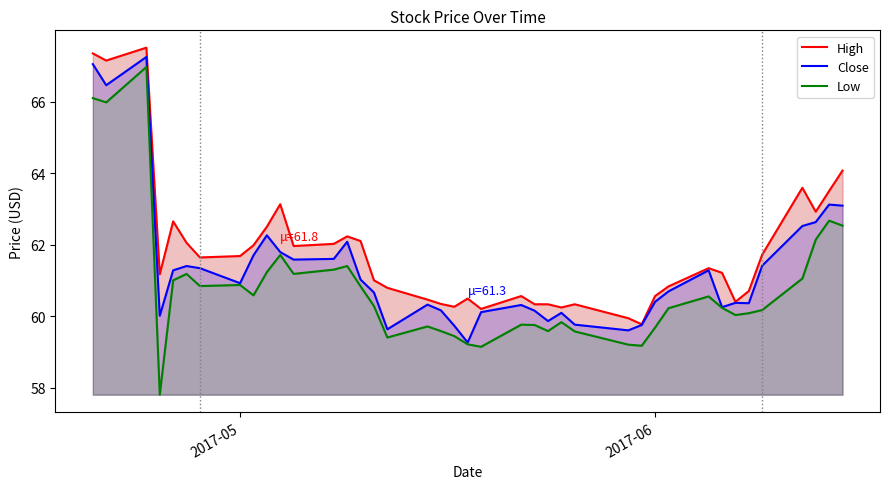

What is the minimum value for Close?

59.3